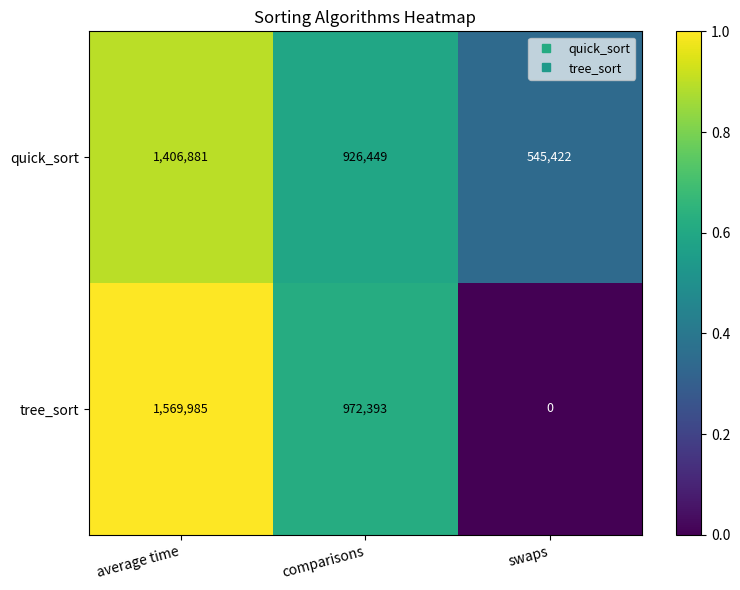

Is the value of tree_sort at average time greater than the value of quick_sort at swaps?

Yes